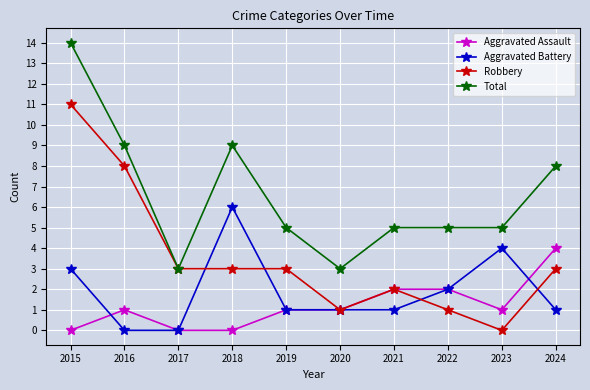

Reading left to right, what are all the values shown in this chart?

Aggravated Assault: 0	1	0	0	1	1	2	2	1	4
Aggravated Battery: 3	0	0	6	1	1	1	2	4	1
Robbery: 11	8	3	3	3	1	2	1	0	3
Total: 14	9	3	9	5	3	5	5	5	8